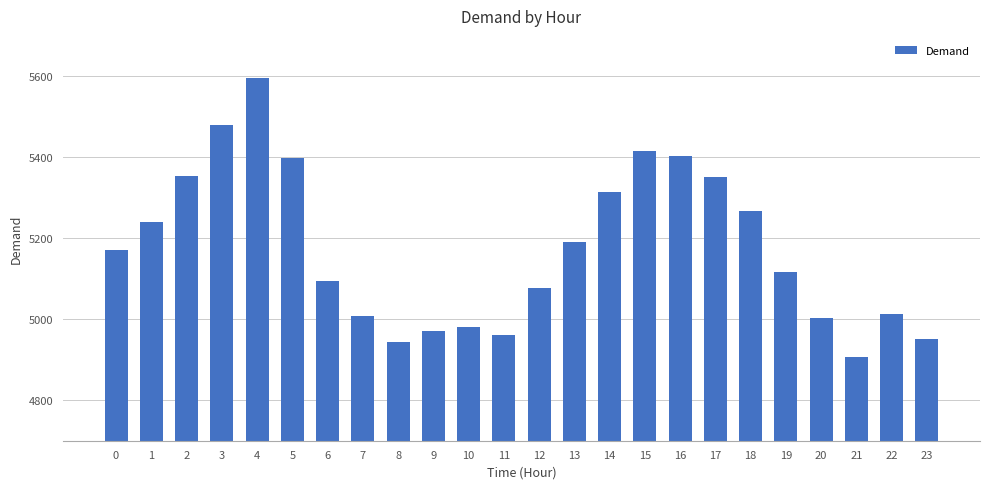

What is the value of the 5th bar from the left?

5597